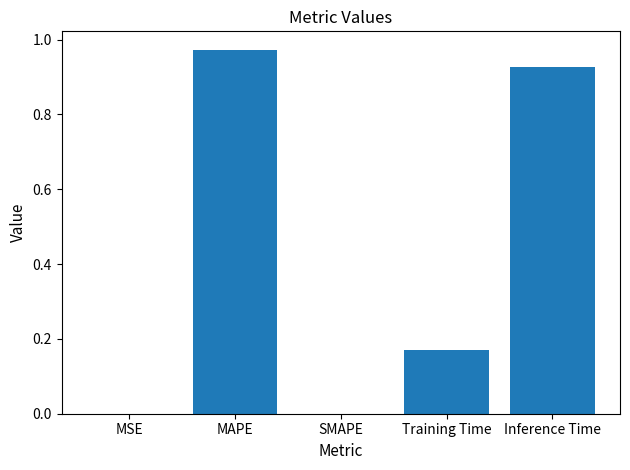

What is the change in value from SMAPE to Inference Time?

+0.9